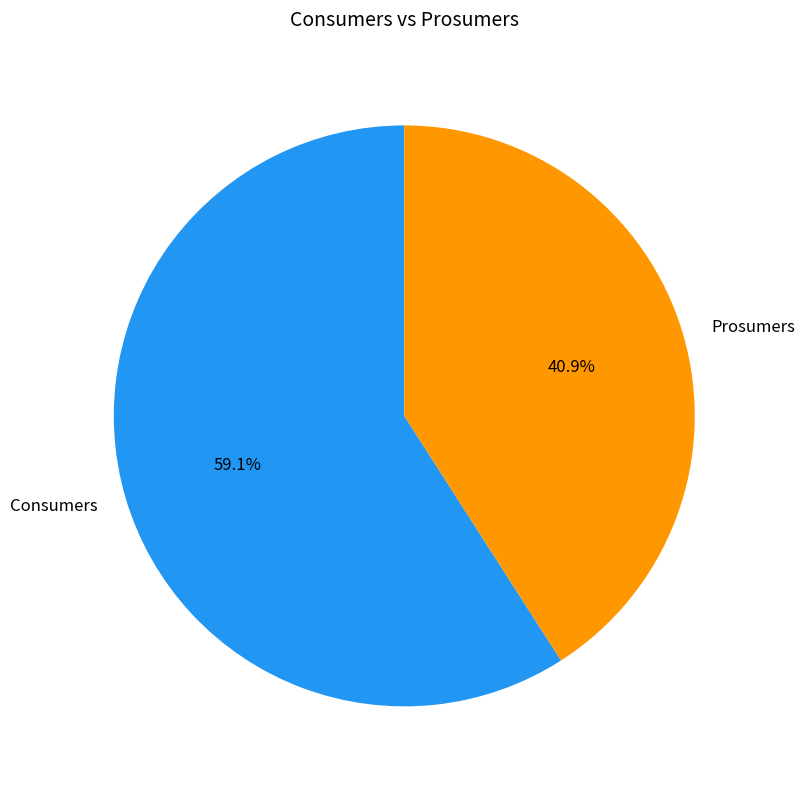

To the nearest percent, what is the average slice percentage?

50%